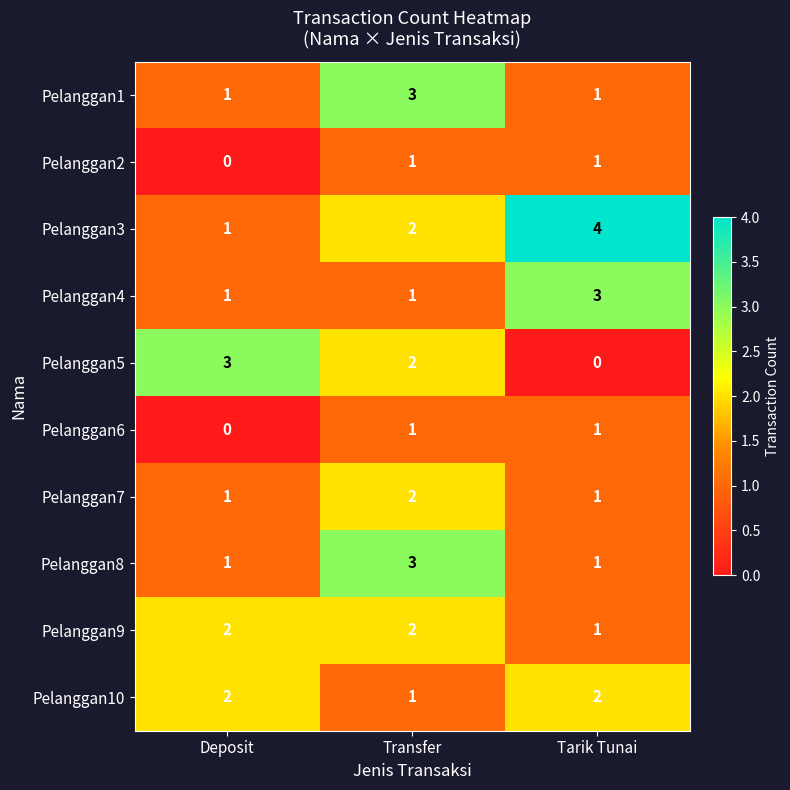

What is the maximum value shown in the chart?

4